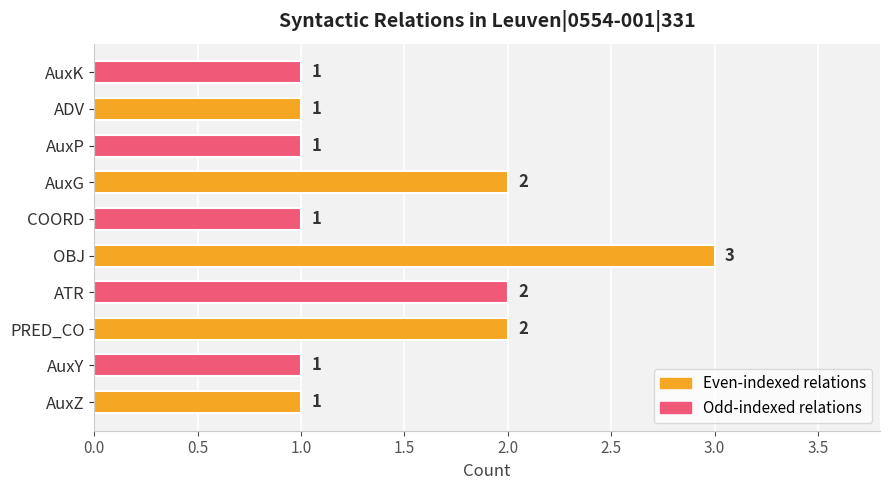

Count the values in the range 1 to 2.

9